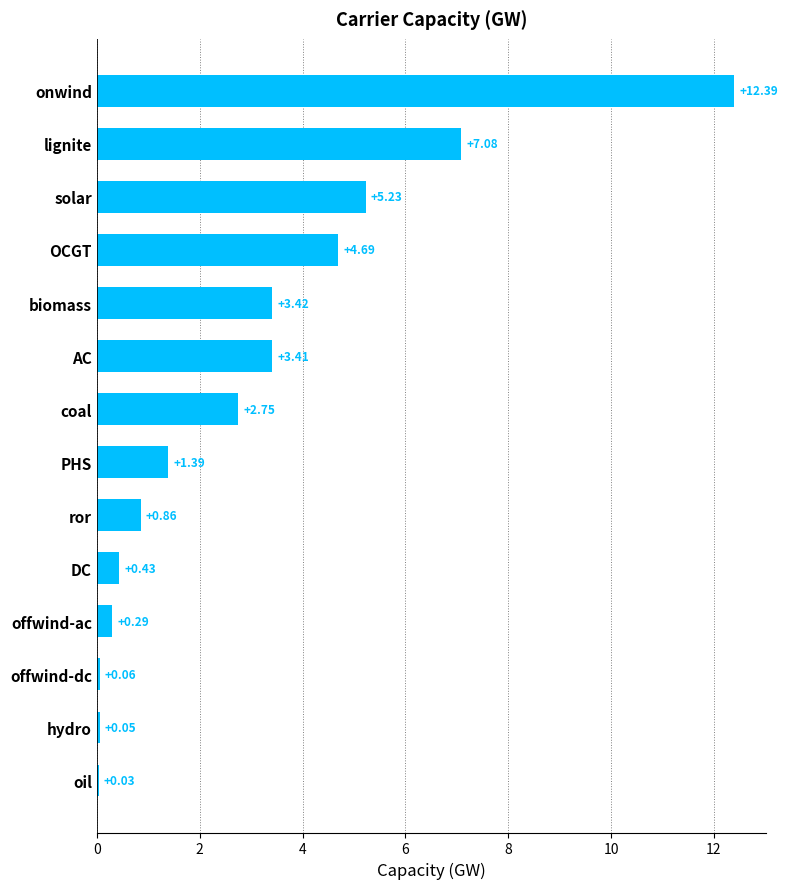

Where is the data nearest to the value 6?

solar